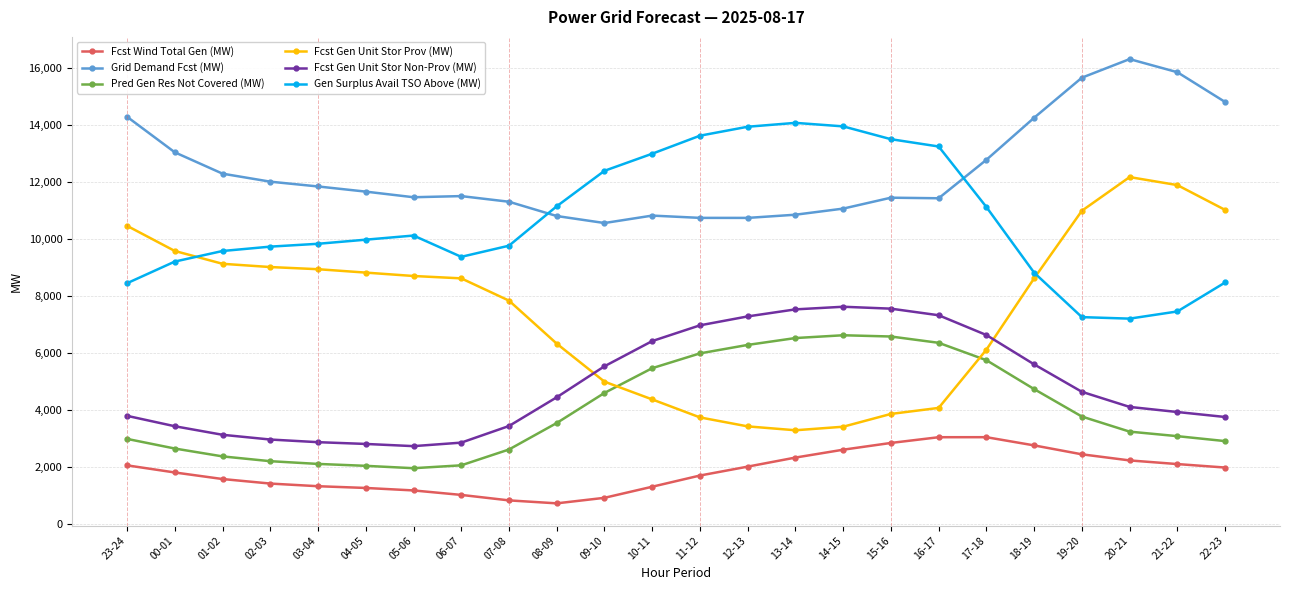

True or false: Pred Gen Res Not Covered (MW) has more than 0 points higher than both neighbors.

True